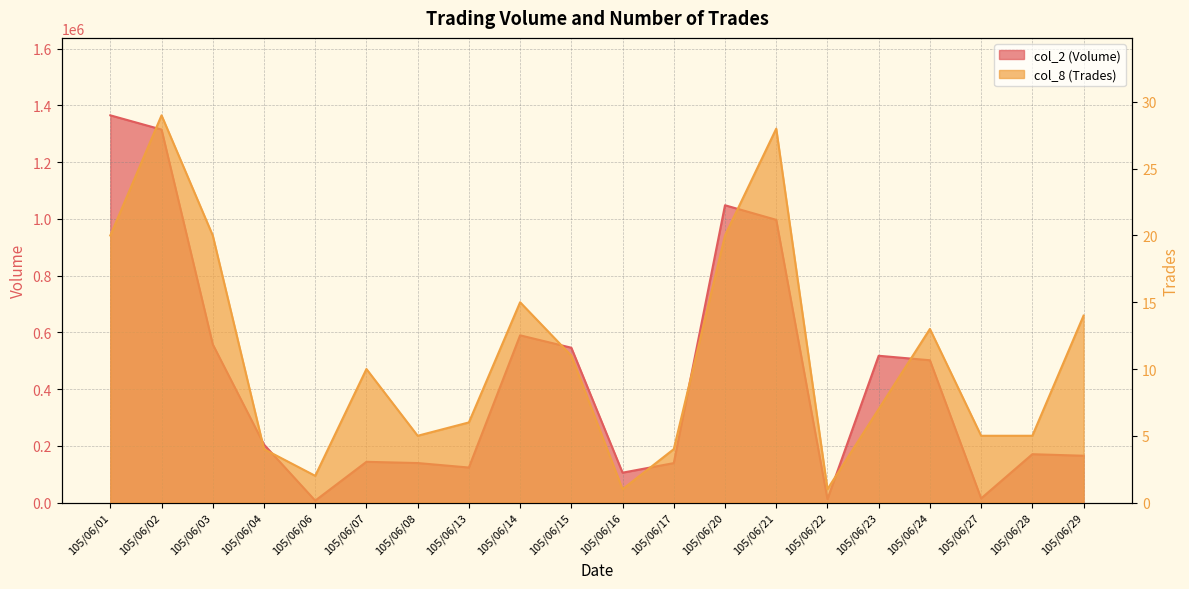

What is the average value of the col_2 (Volume) series?

432905